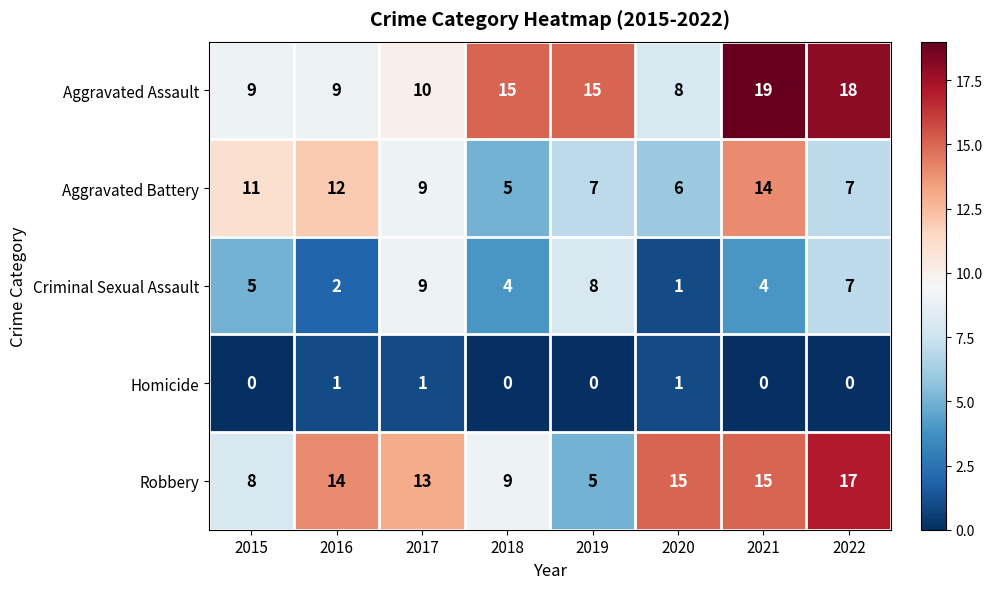

The value of Criminal Sexual Assault at 2022 is 4. True or false?

False